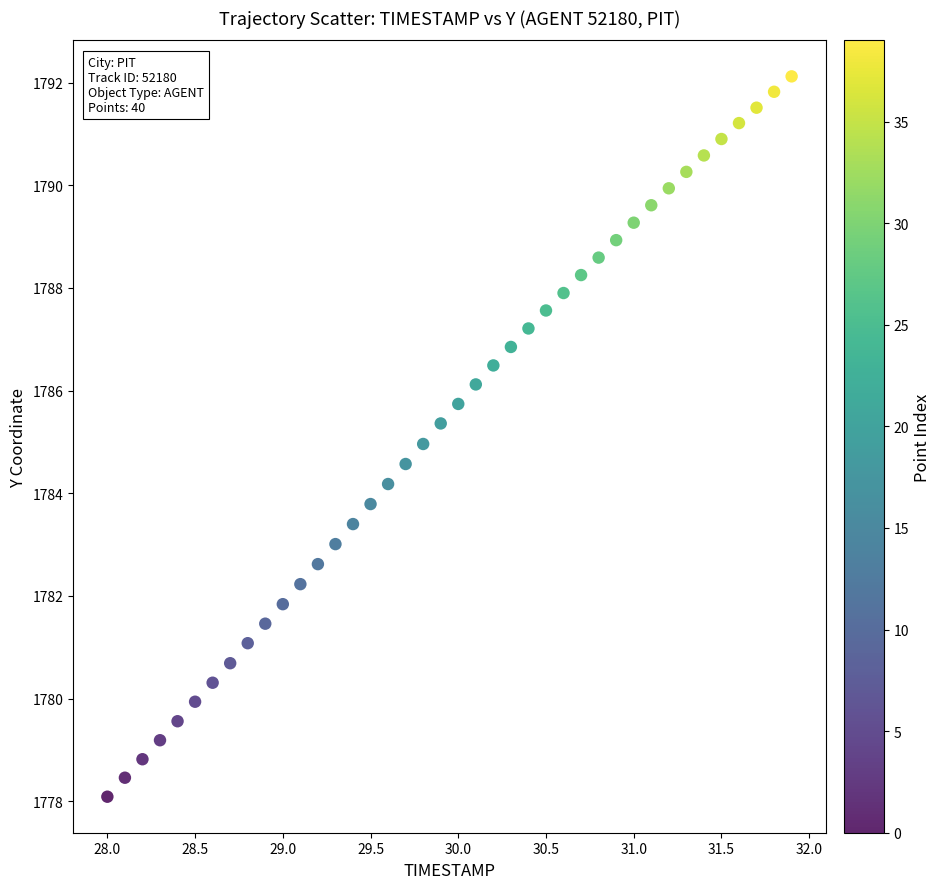

What is the range of X values (max minus min)?

3.9